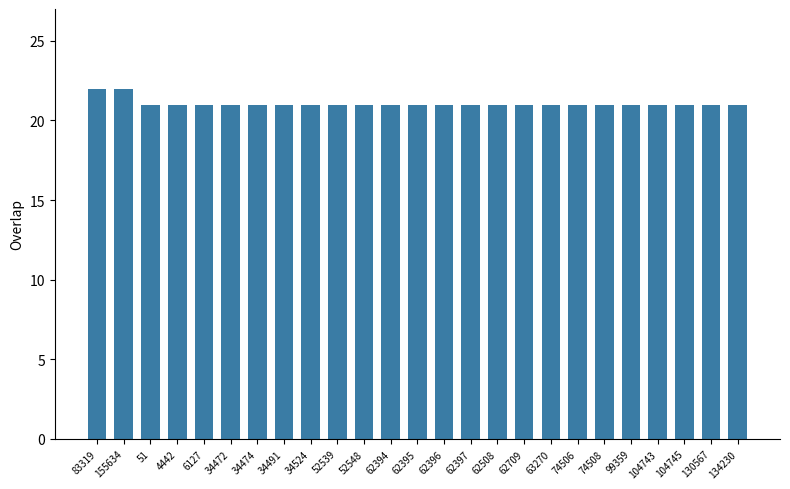

What is the maximum value shown in the chart?

22